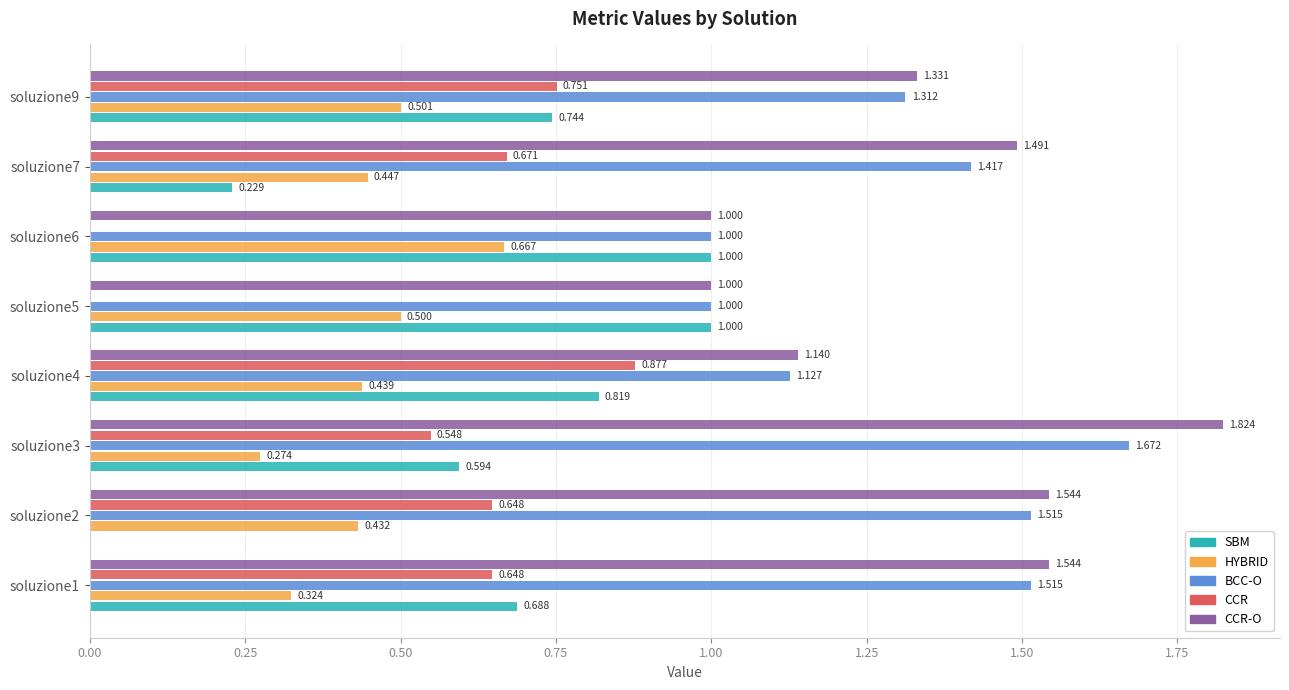

How many categories are shown in the chart?

8